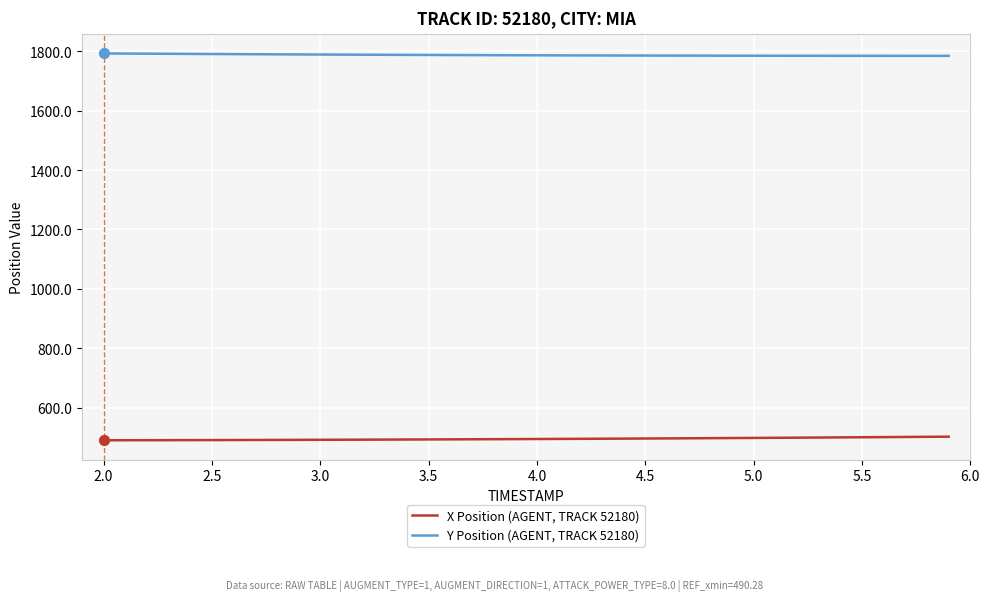

Which series has the largest total across all categories?

Y Position (AGENT, TRACK 52180)